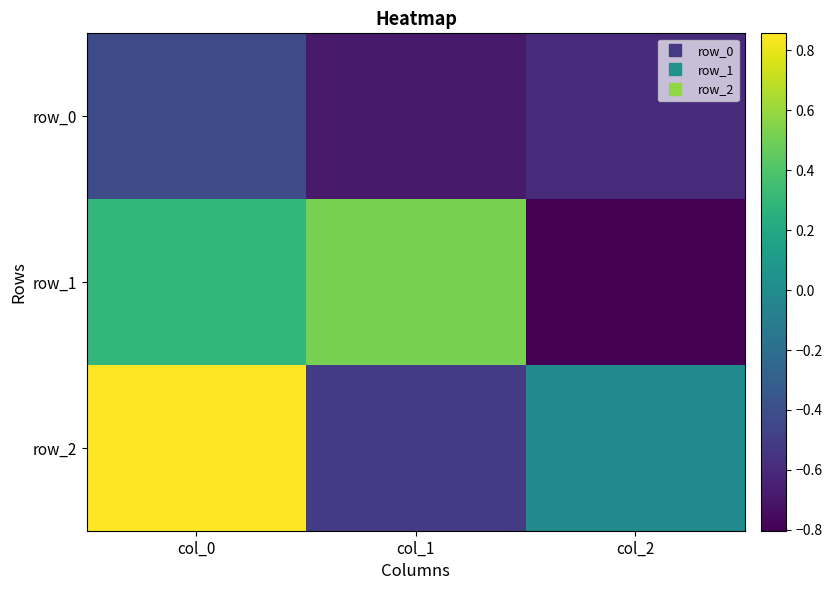

How many negative values does the row_1 series have?

1